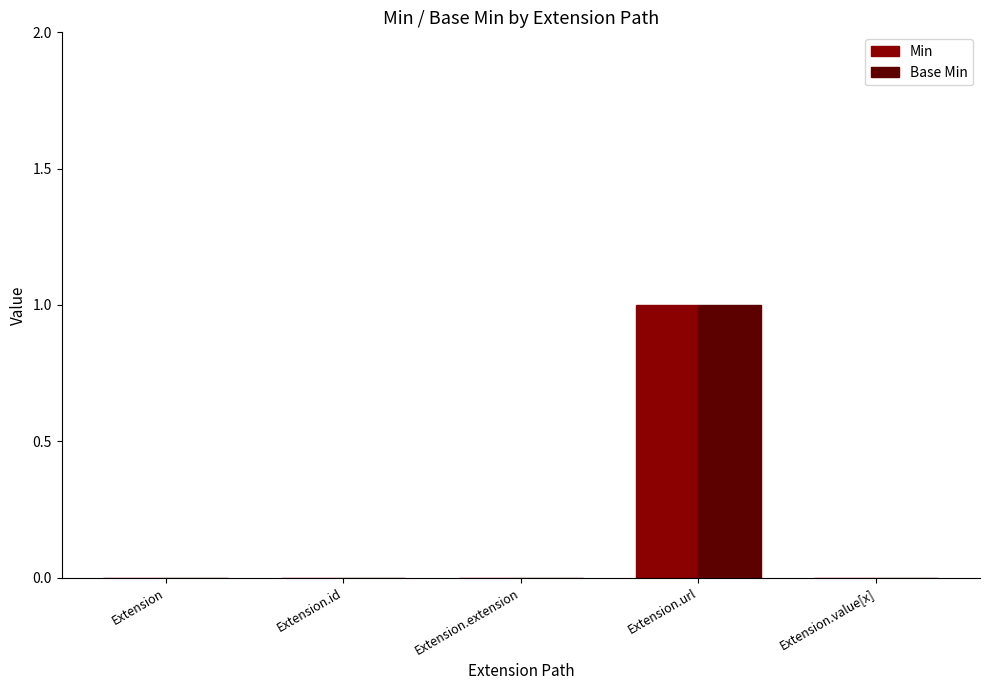

At which category is the sum across all series the highest?

Extension.url